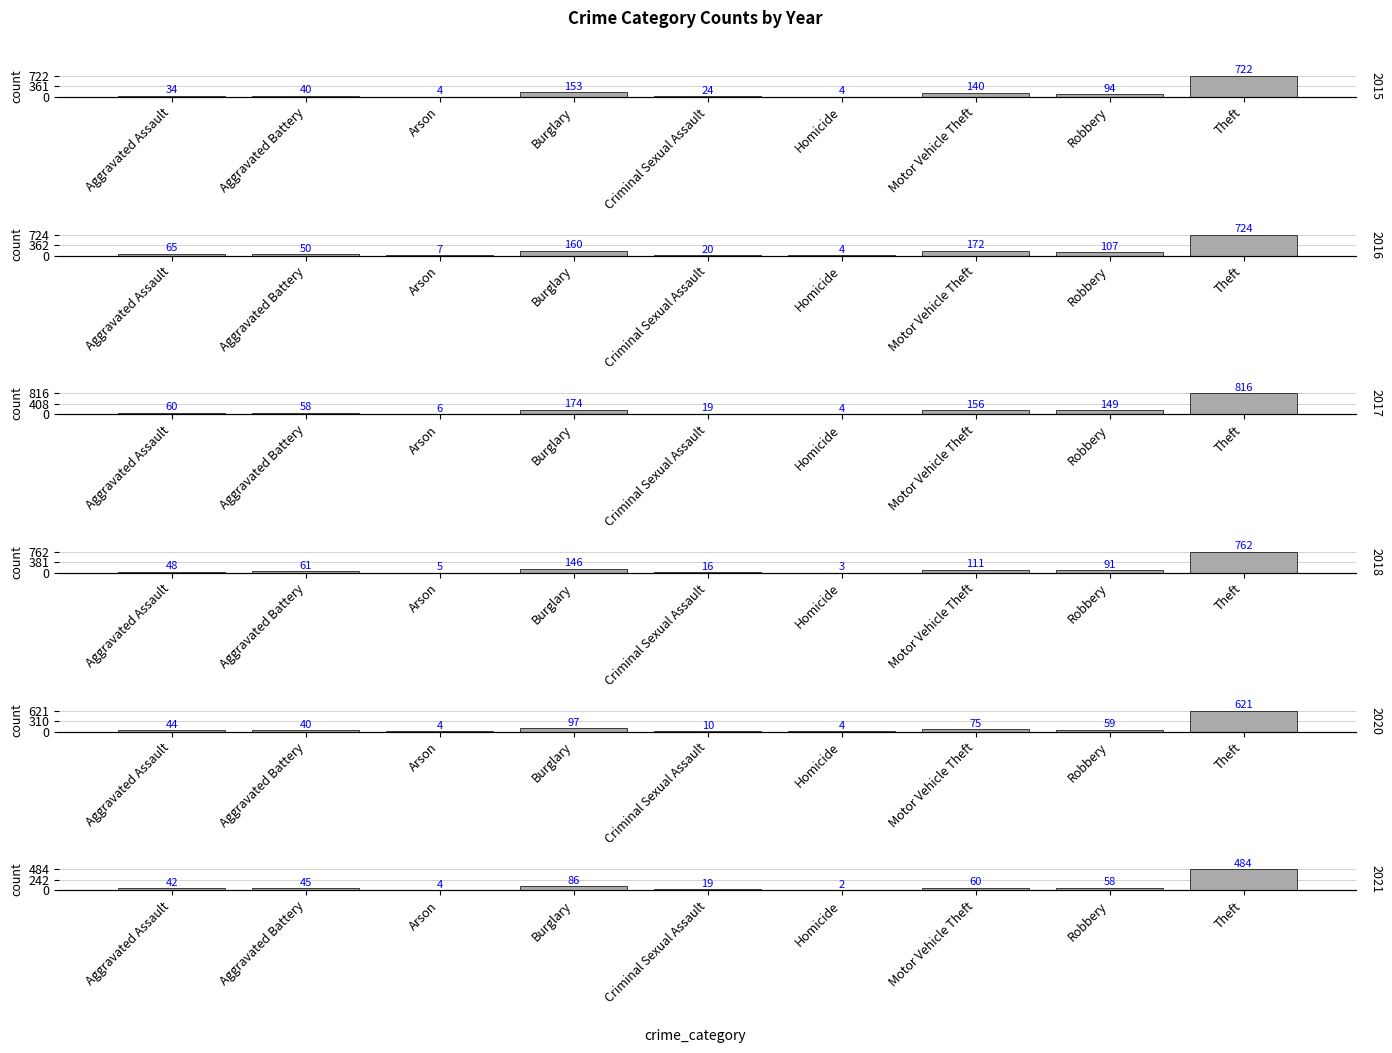

What is the difference between the 2016 values at Motor Vehicle Theft and Homicide?

168